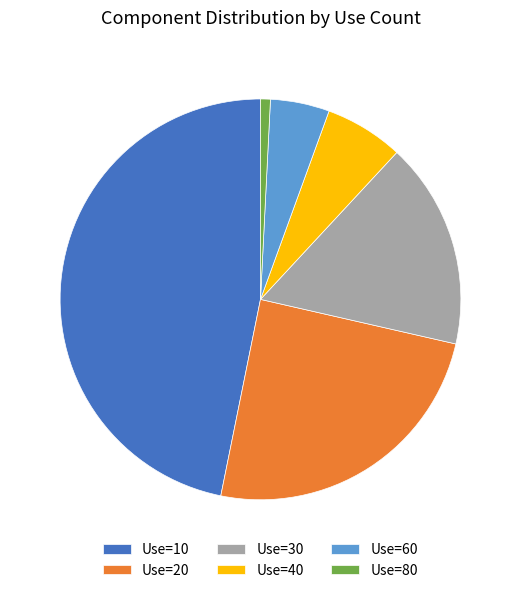

Which category has the smallest portion of the pie?

Use=80